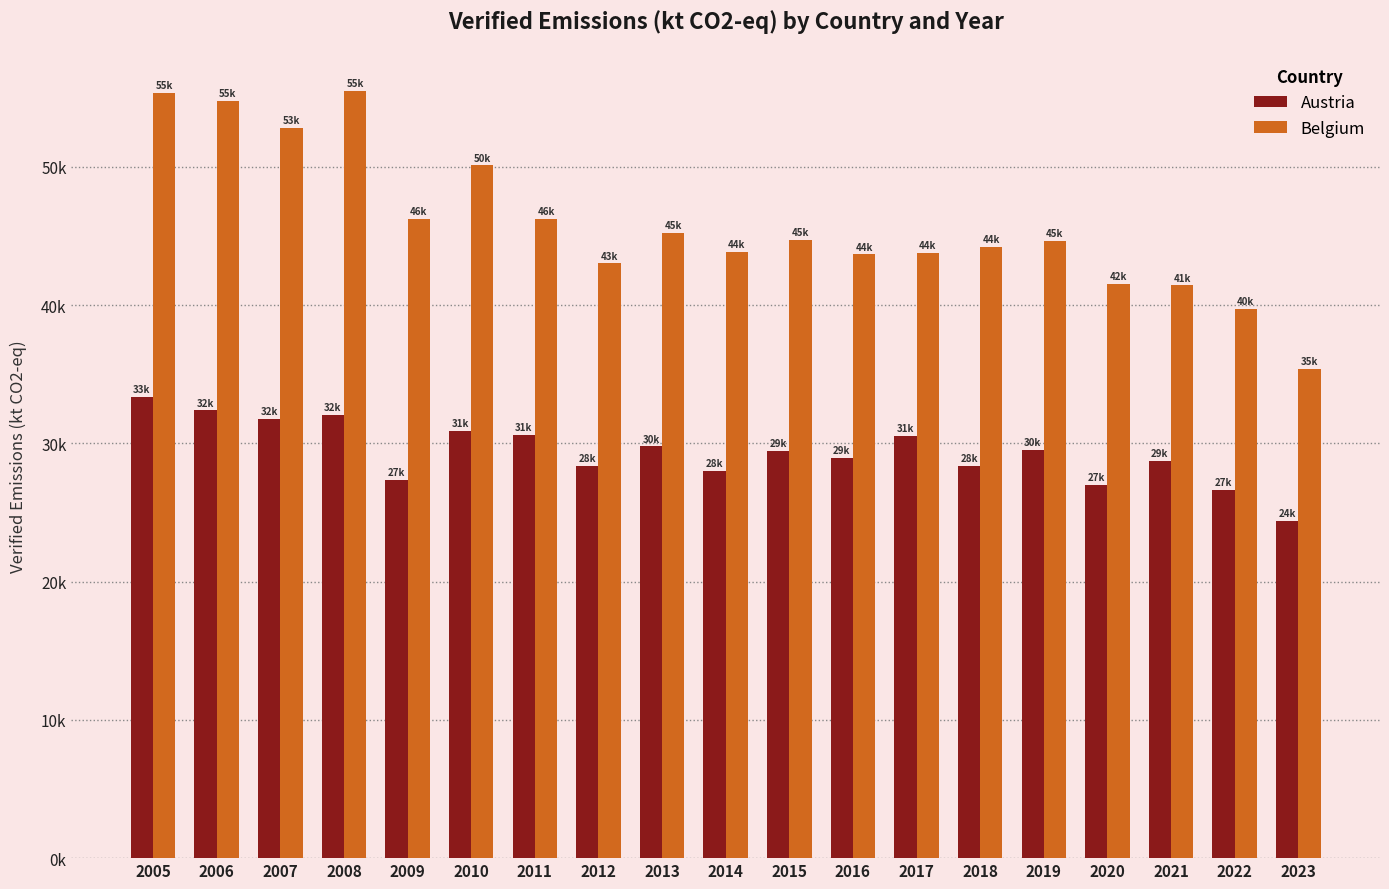

Does the chart contain any negative values?

No